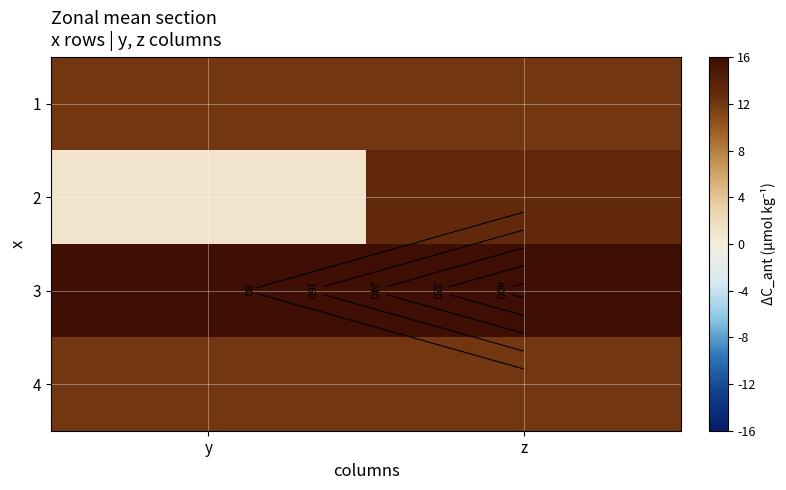

List the labels in order of 1 value, smallest first.

y, z